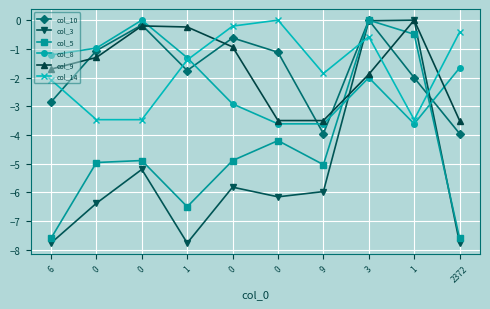

What are all the series names shown in the legend?

col_10, col_3, col_5, col_8, col_9, col_14